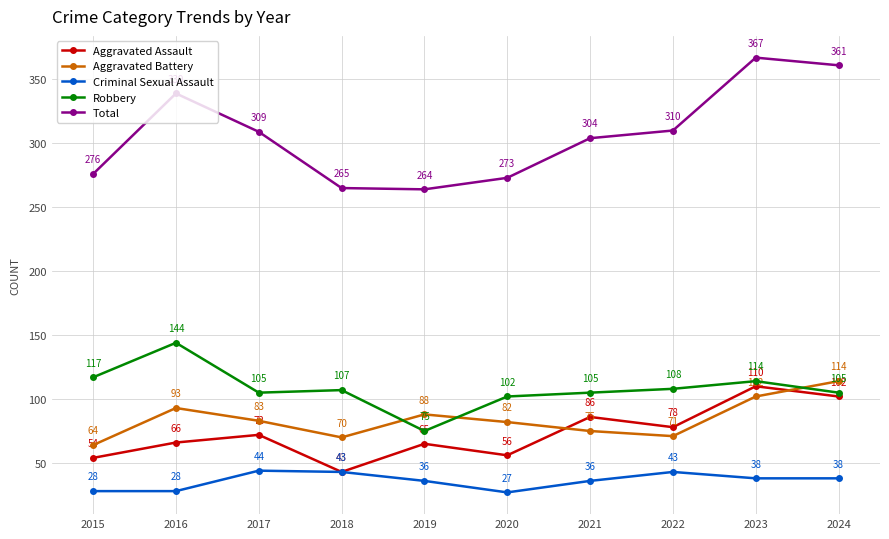

How many distinct data groups are displayed?

5